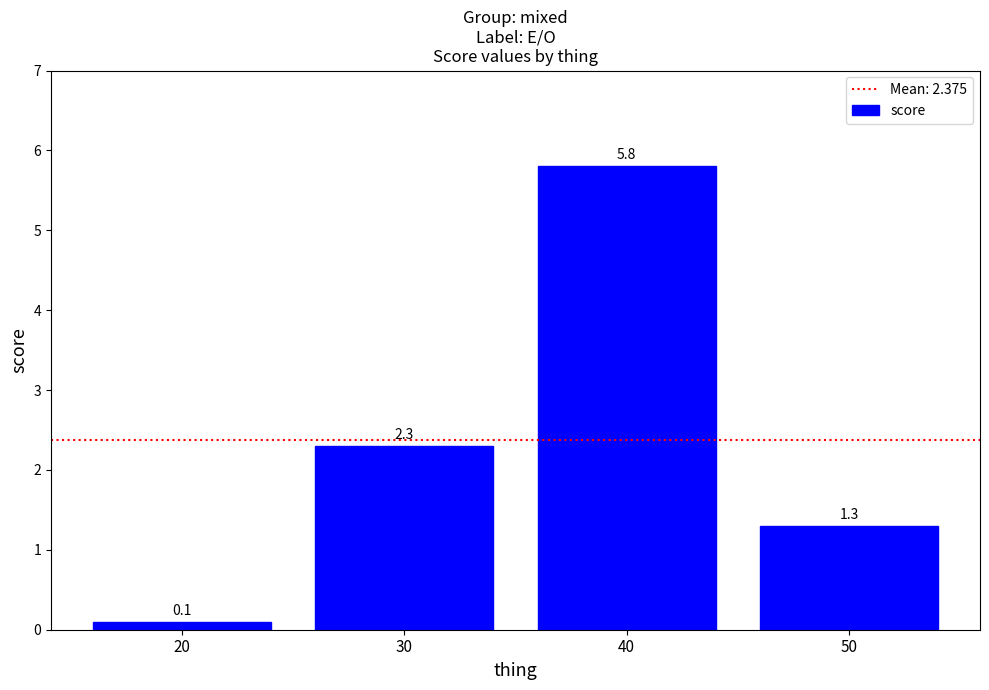

What is the minimum value shown in the chart?

0.1